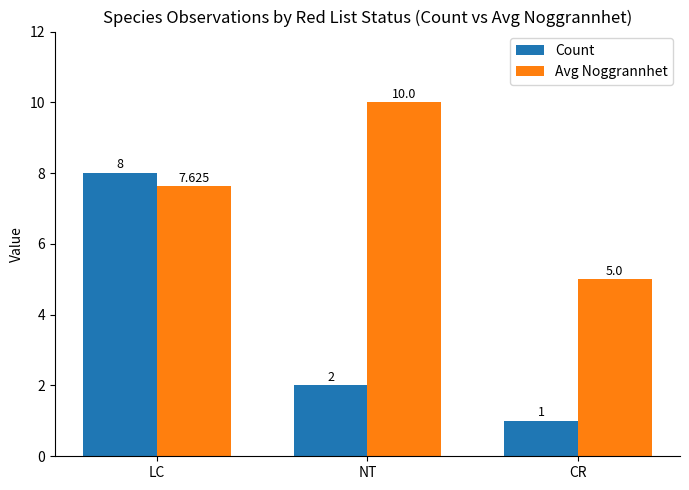

What is the approximate value of Count at CR?

1.0